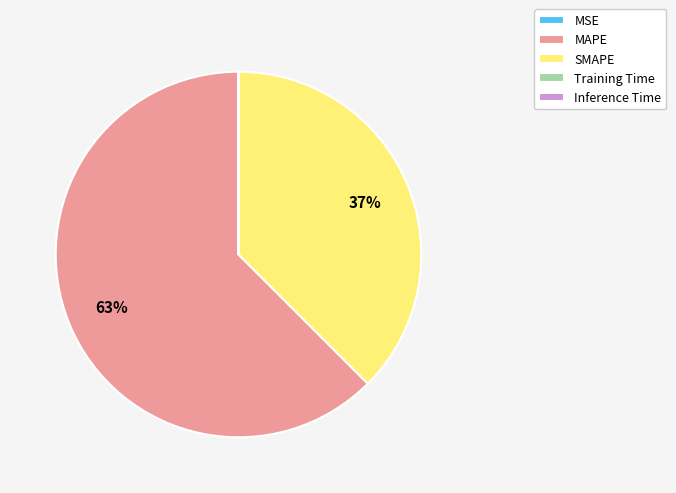

To the nearest percent, what is the average slice percentage?

20%